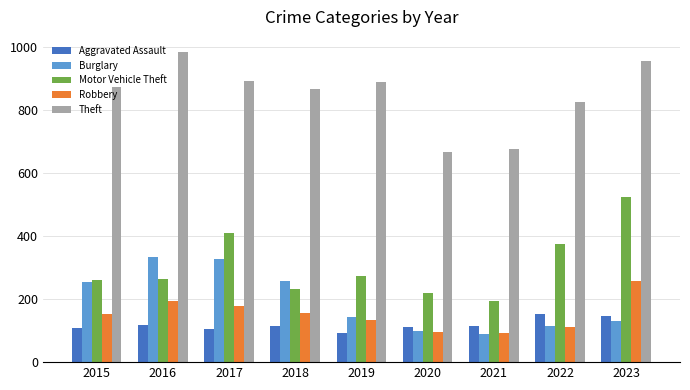

Rank the series at 2017 from highest to lowest value.

Theft, Motor Vehicle Theft, Burglary, Robbery, Aggravated Assault